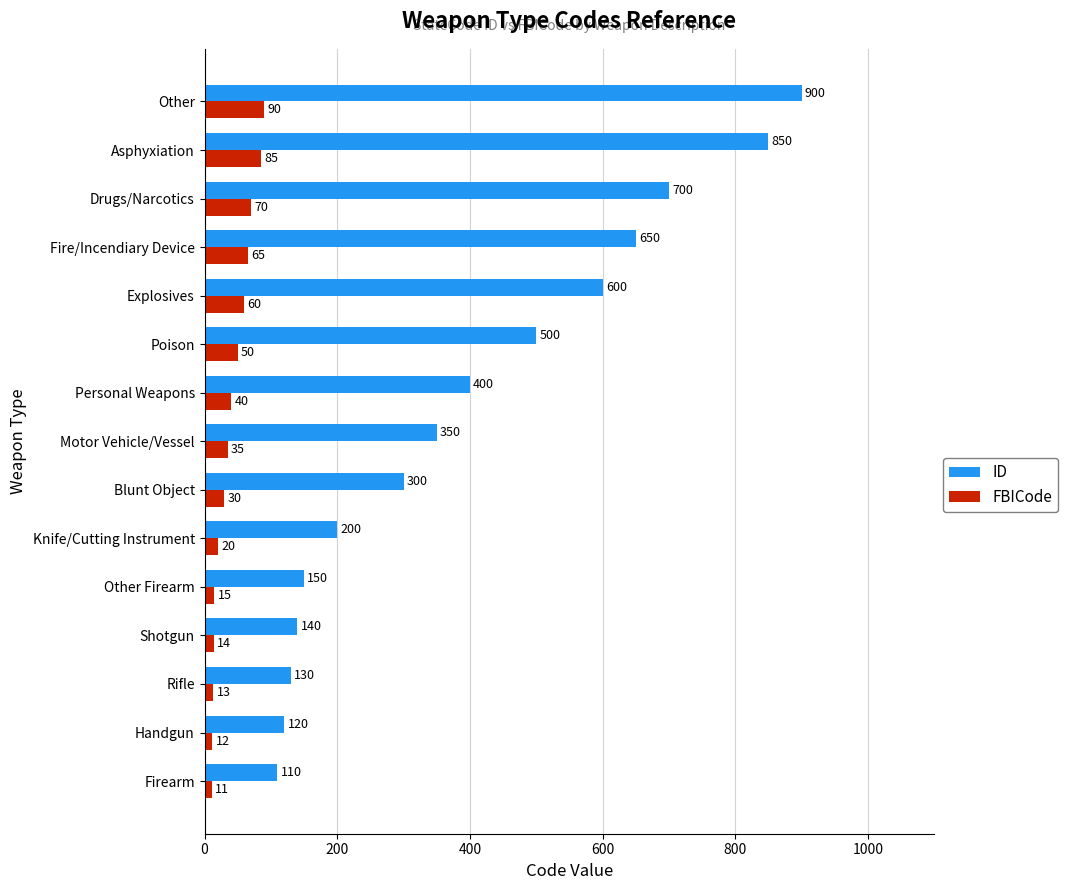

The FBICode series shows 15 at Other Firearm. True or false?

True